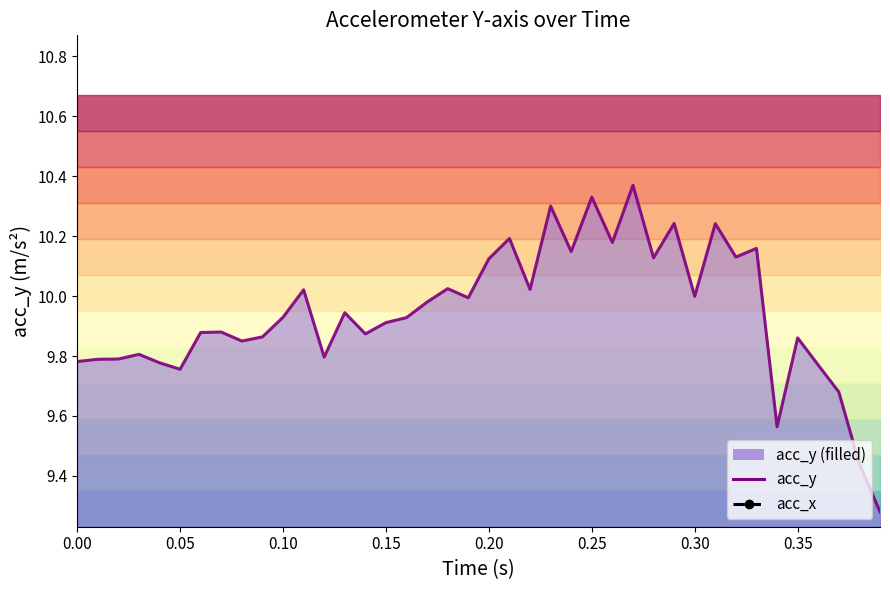

Which series has the largest range (max minus min)?

acc_x